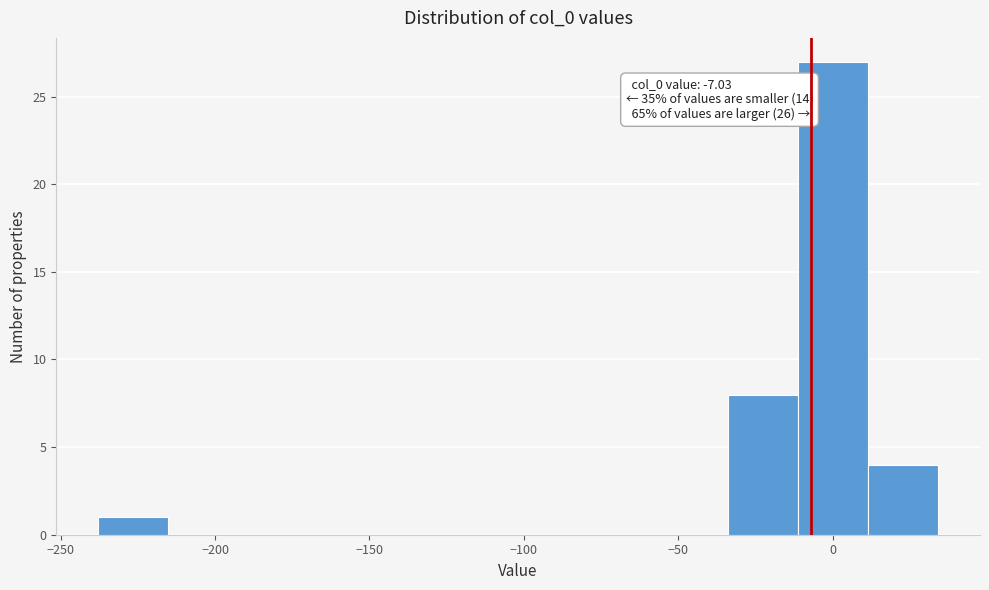

Over which range of the x-axis is the bar tallest?

-10 to 10